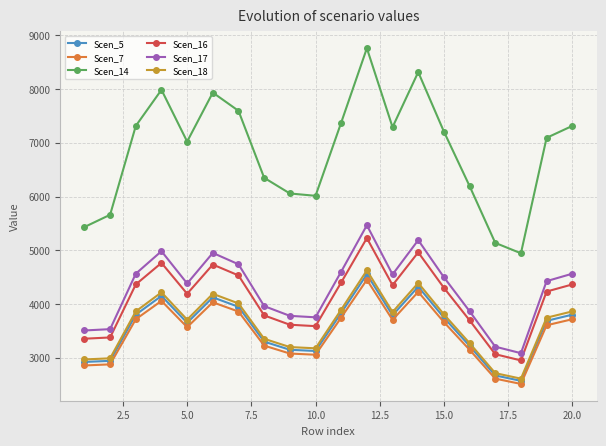

In Scen_7, how many points are lower than both neighbors (excluding endpoints)?

4